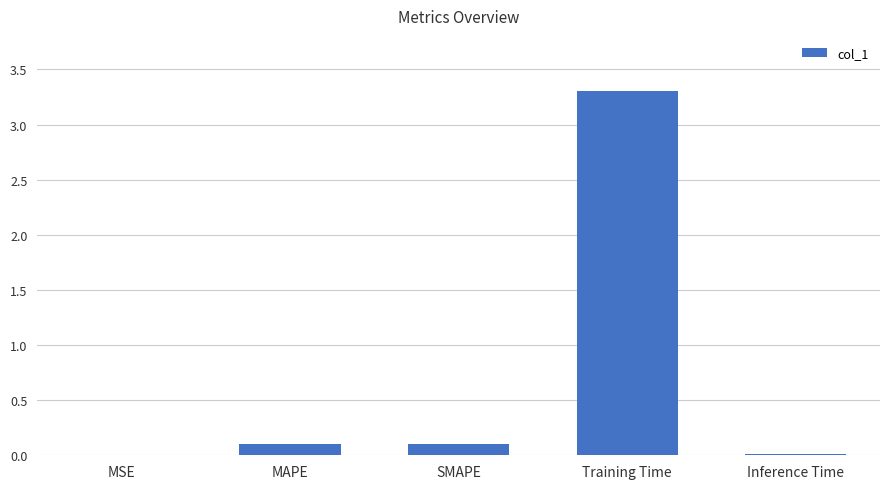

What is the average value?

0.7